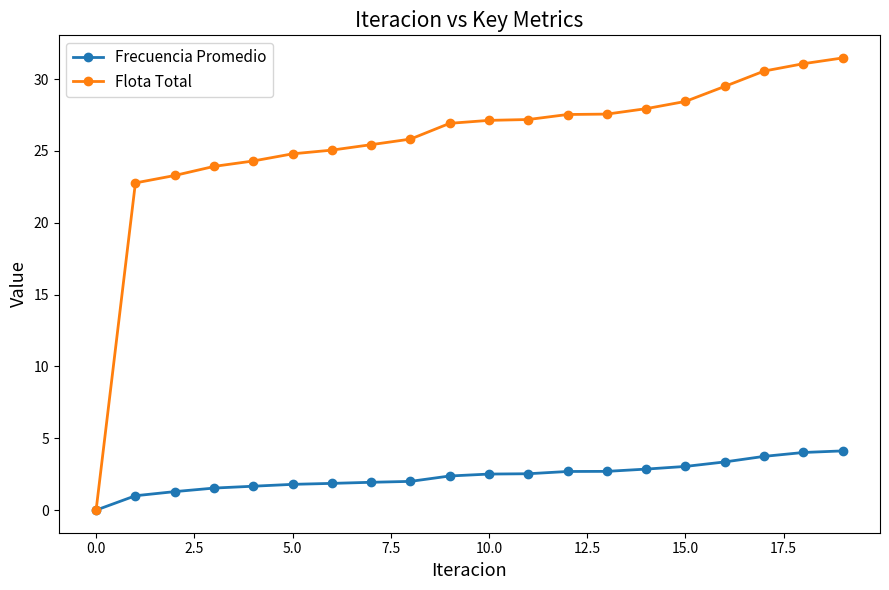

Which series has the largest total across all categories?

Flota Total